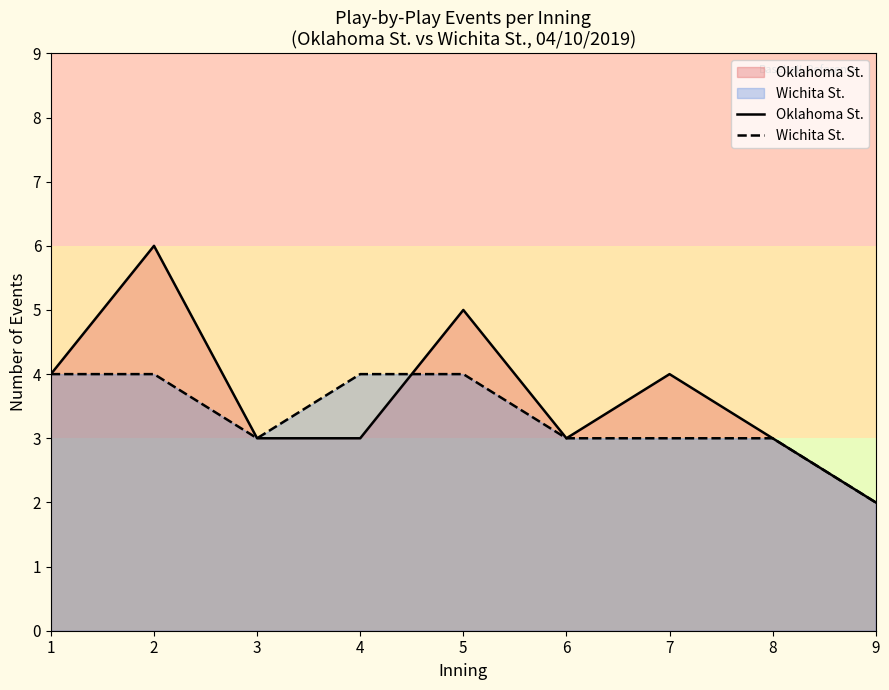

What are all the series names shown in the legend?

Oklahoma St., Wichita St.